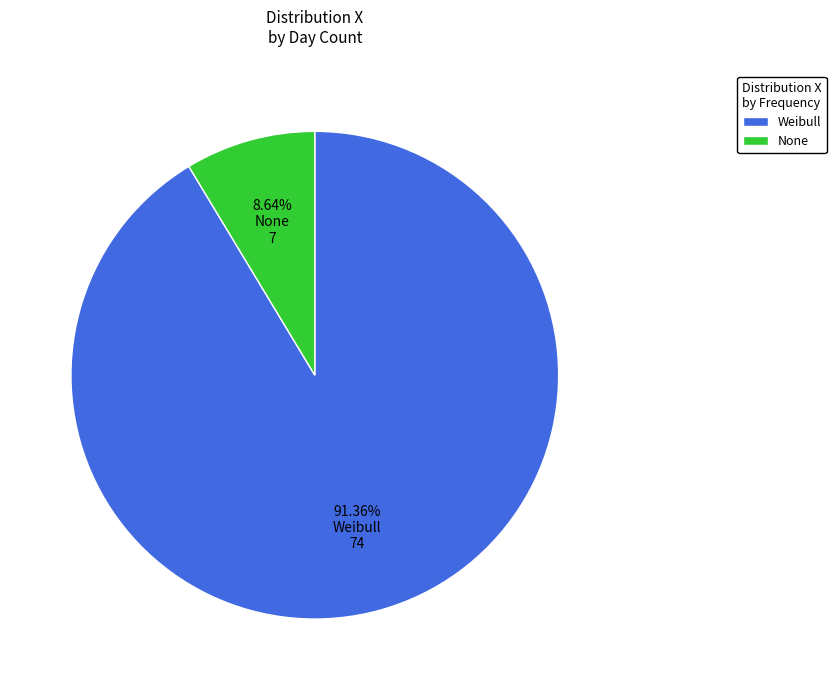

Approximately how many times larger is the value at 91.36% Weibull 74 compared to 8.64% None 7?

10.6